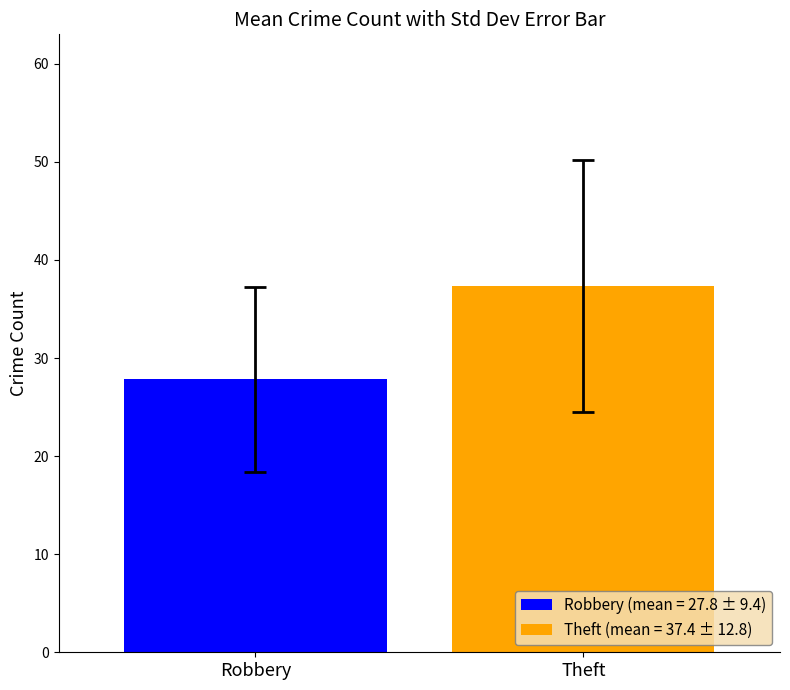

What is the minimum value for Theft (mean = 37.4 ± 12.8)?

37.4